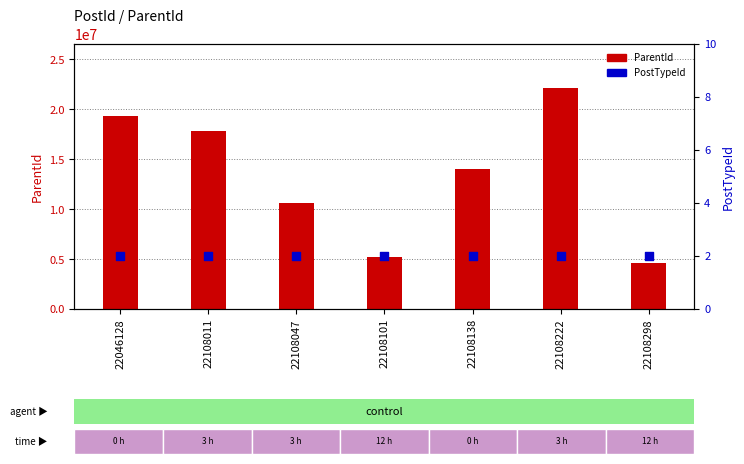

At which category is the sum across all series the highest?

22108222